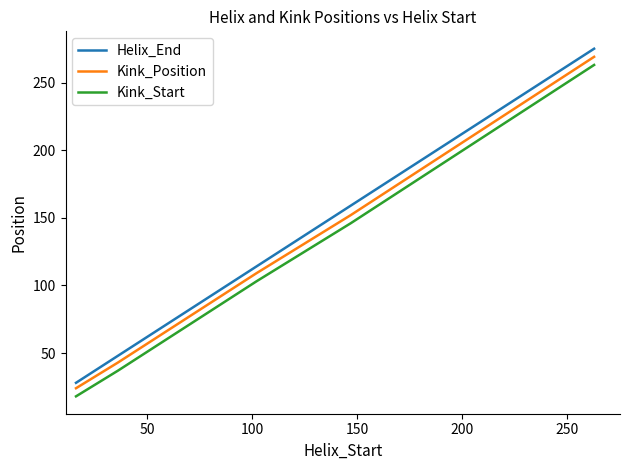

True or false: Helix_End and Kink_Position cross at least once.

False